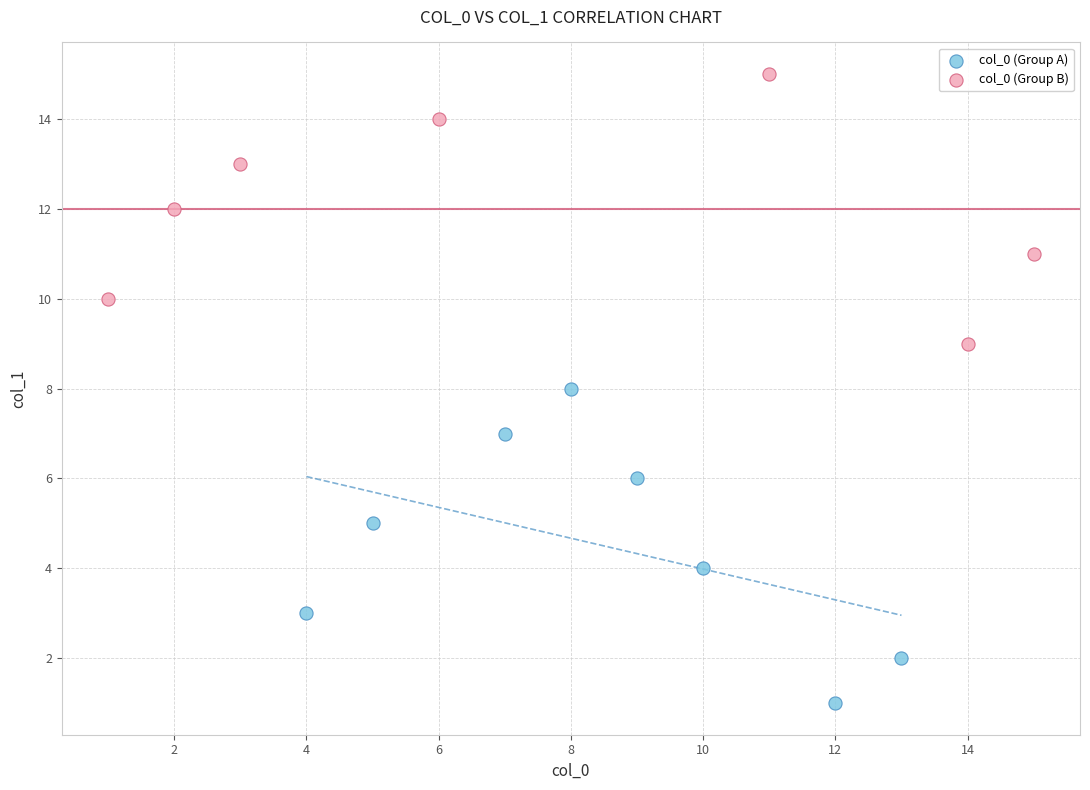

Which series has the largest Y range (max minus min)?

col_0 (Group A)